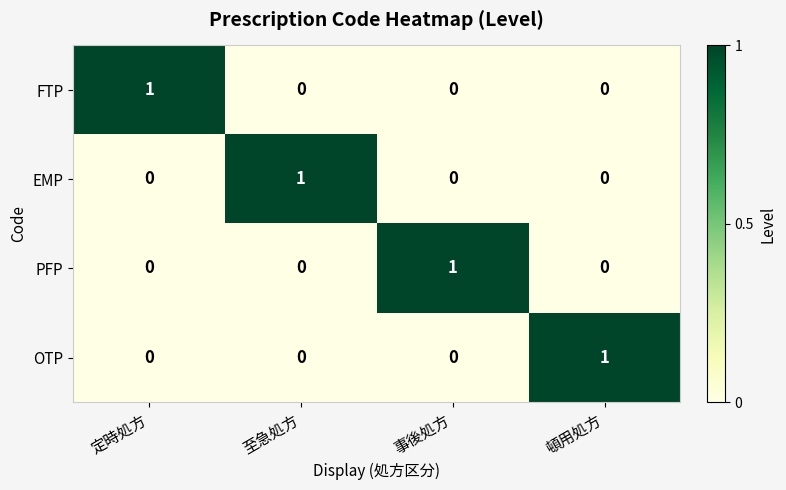

Count the number of data series in this chart.

4